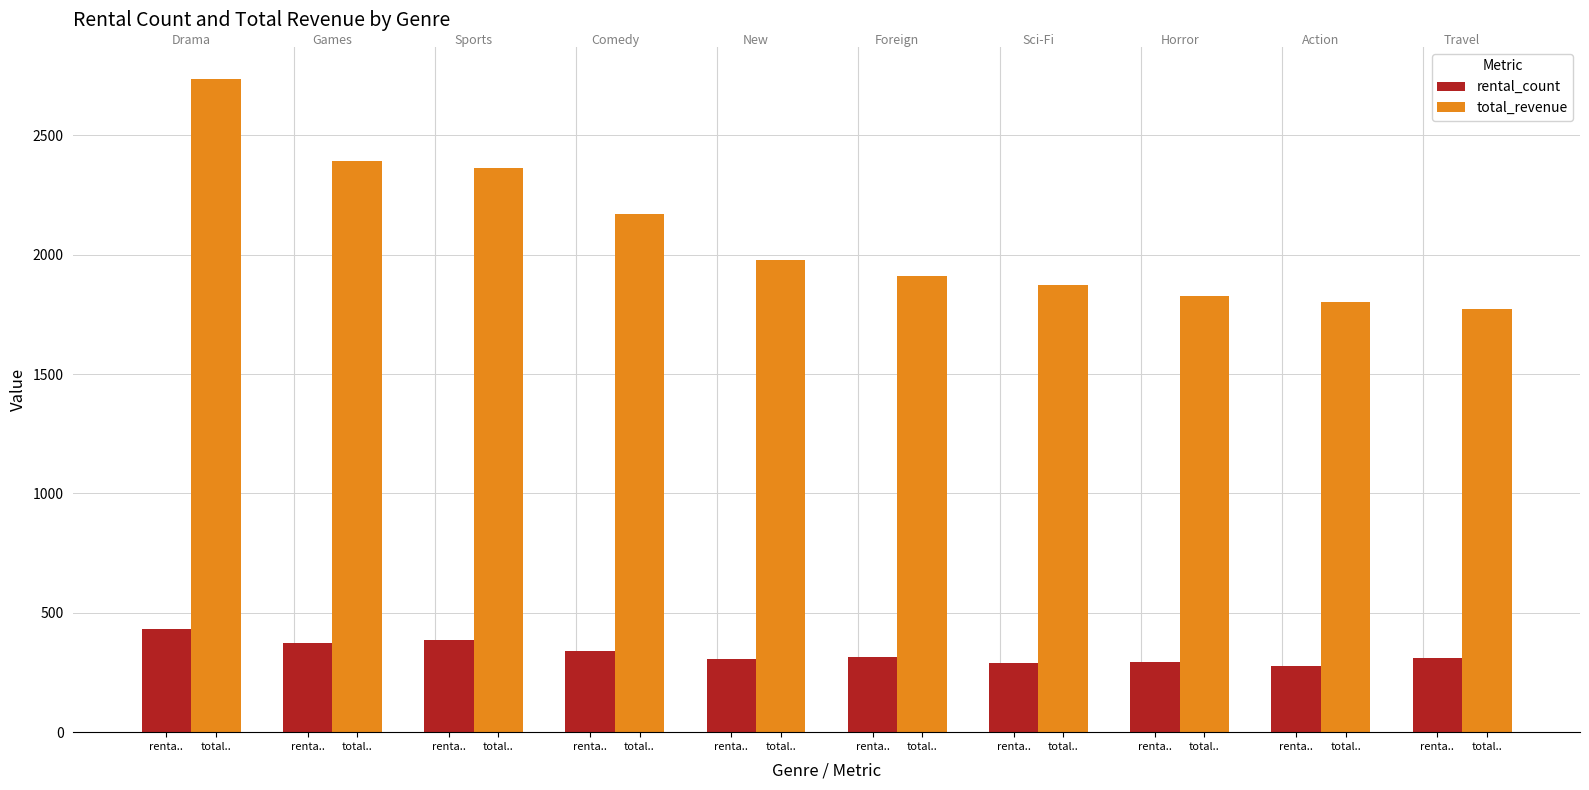

How many bars are there in total?

20